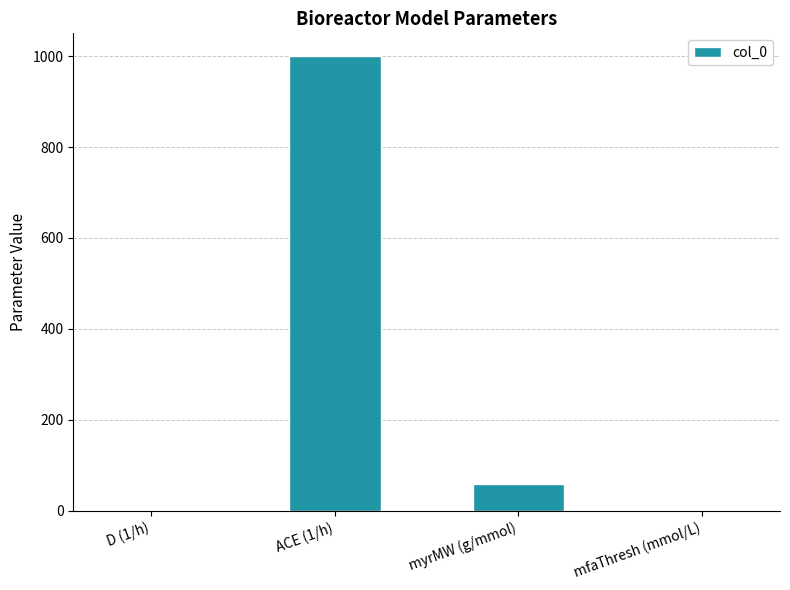

Is it true that the value at ACE (1/h) is 382.1?

False